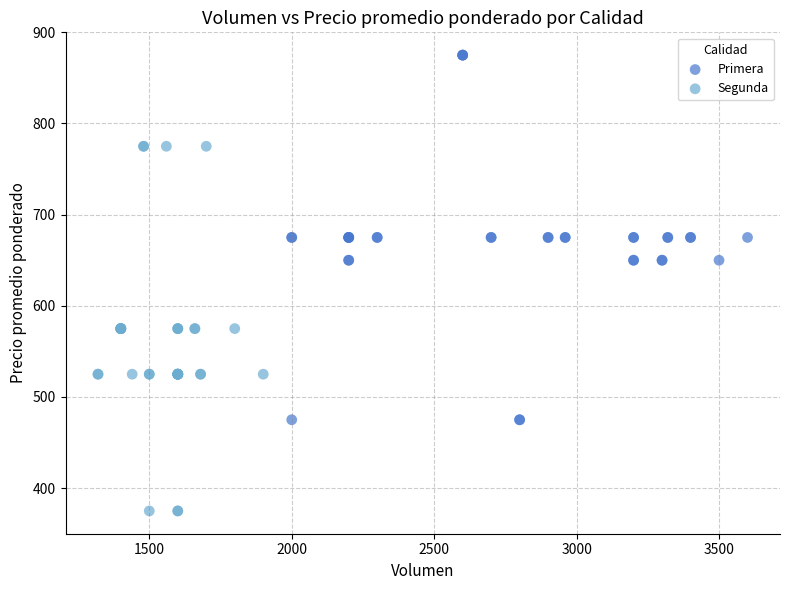

What are all the series names shown in the legend?

Primera, Segunda